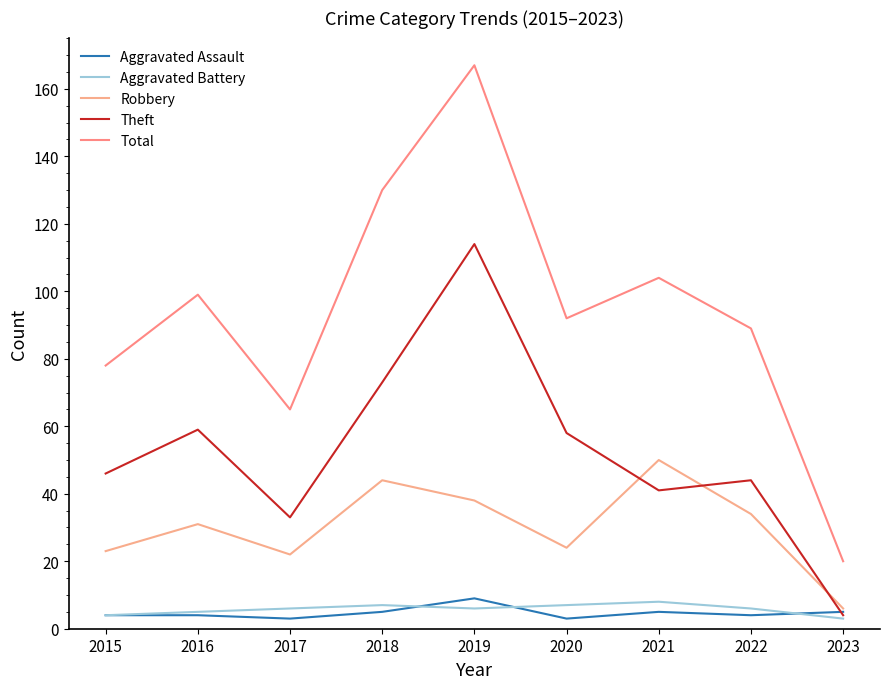

What is the value of the Robbery point at the 8th from the left?

34